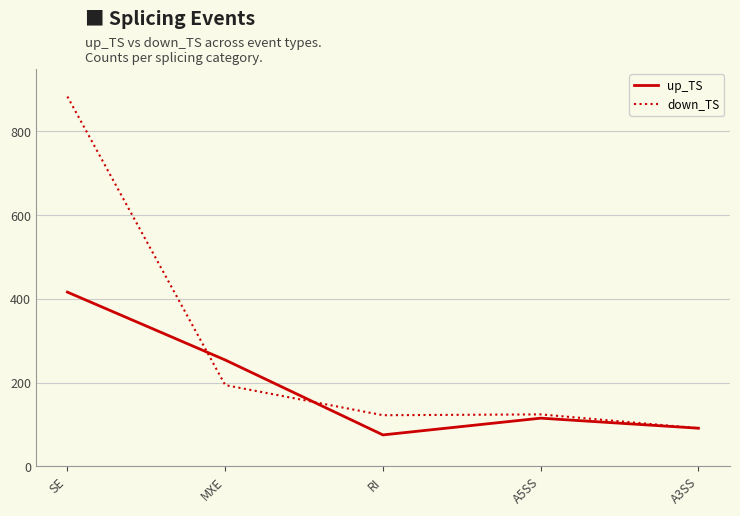

At which label does down_TS reach its minimum?

A3SS